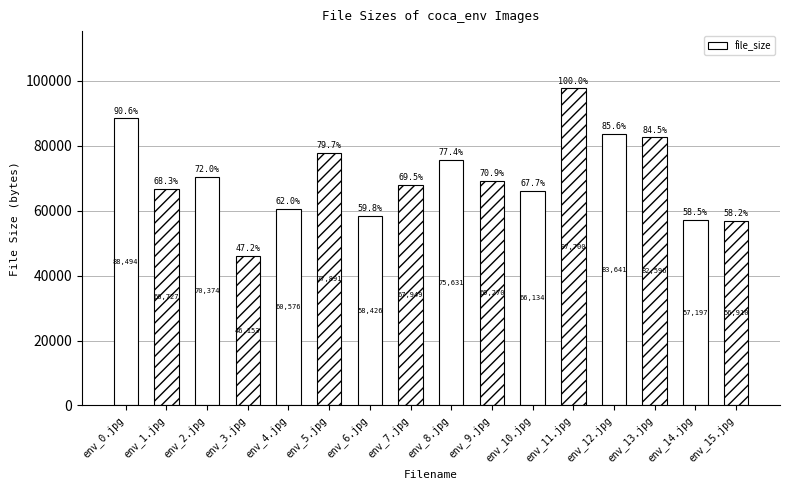

Does the chart contain stacked bars?

No